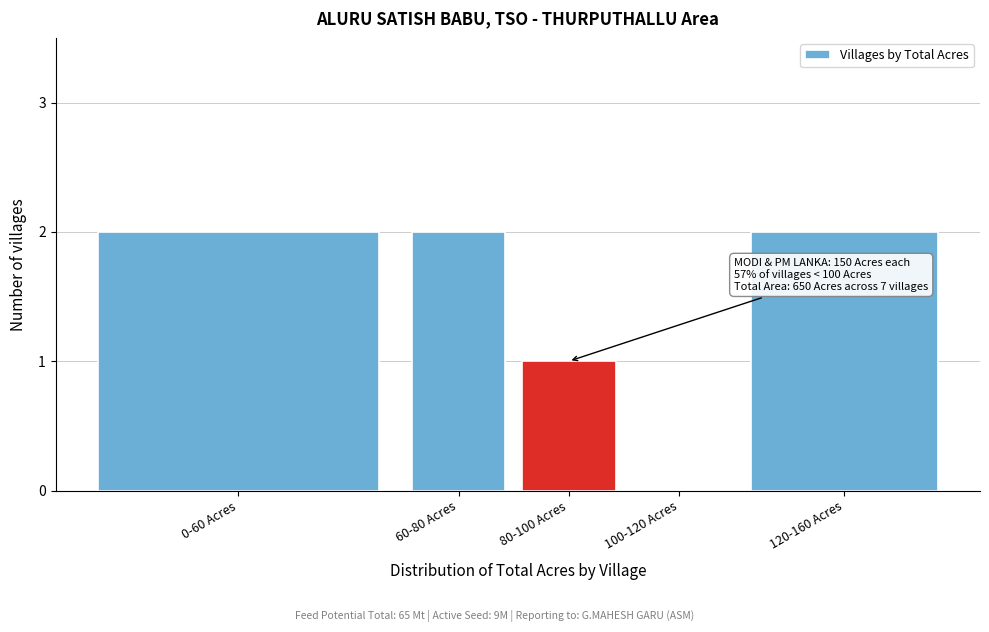

Reading left to right, transcribe all the data shown in this chart.

0-60 Acres=2	60-80 Acres=2	80-100 Acres=1	100-120 Acres=0	120-160 Acres=2